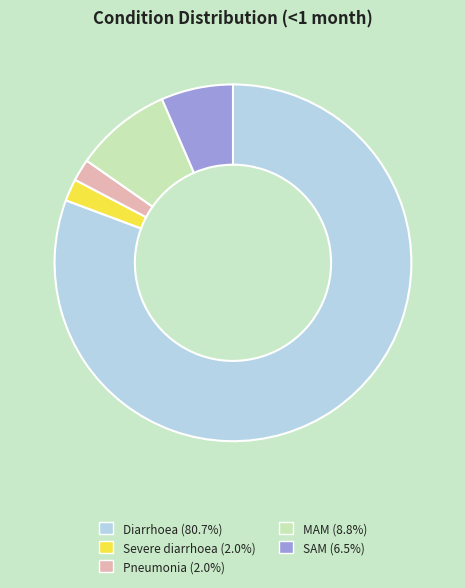

Is the sum of MAM and Pneumonia greater than half?

No